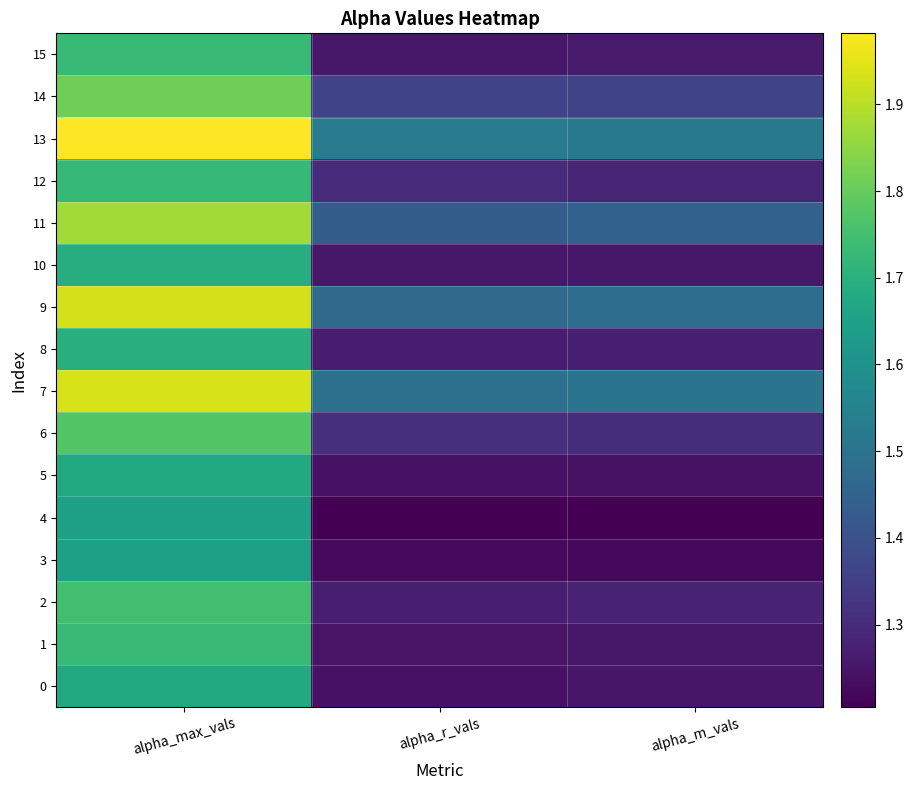

What is the total value across all series at alpha_r_vals?

21.1